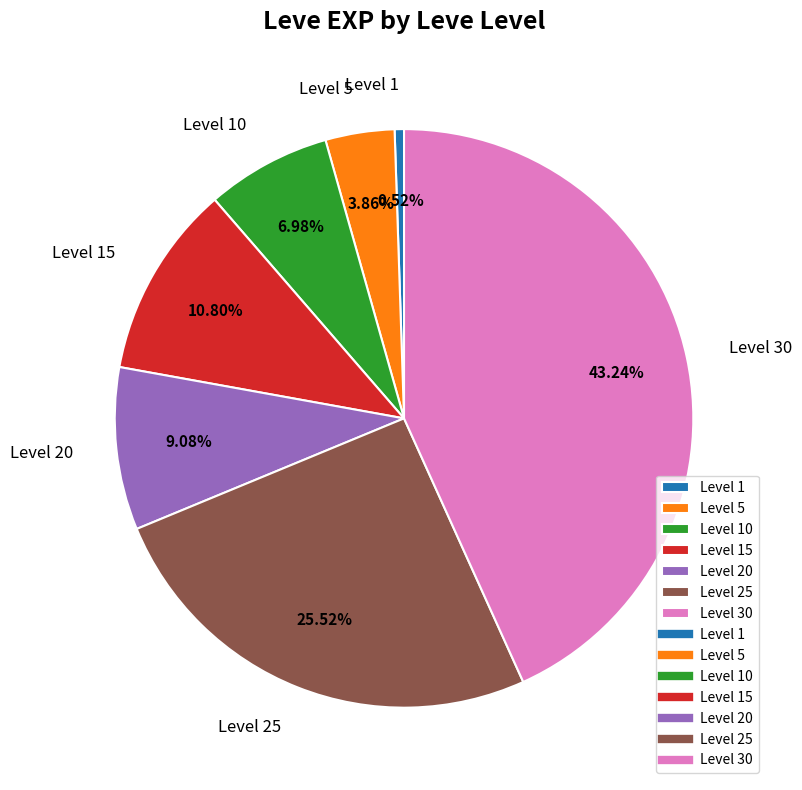

Does any single category account for the majority?

No